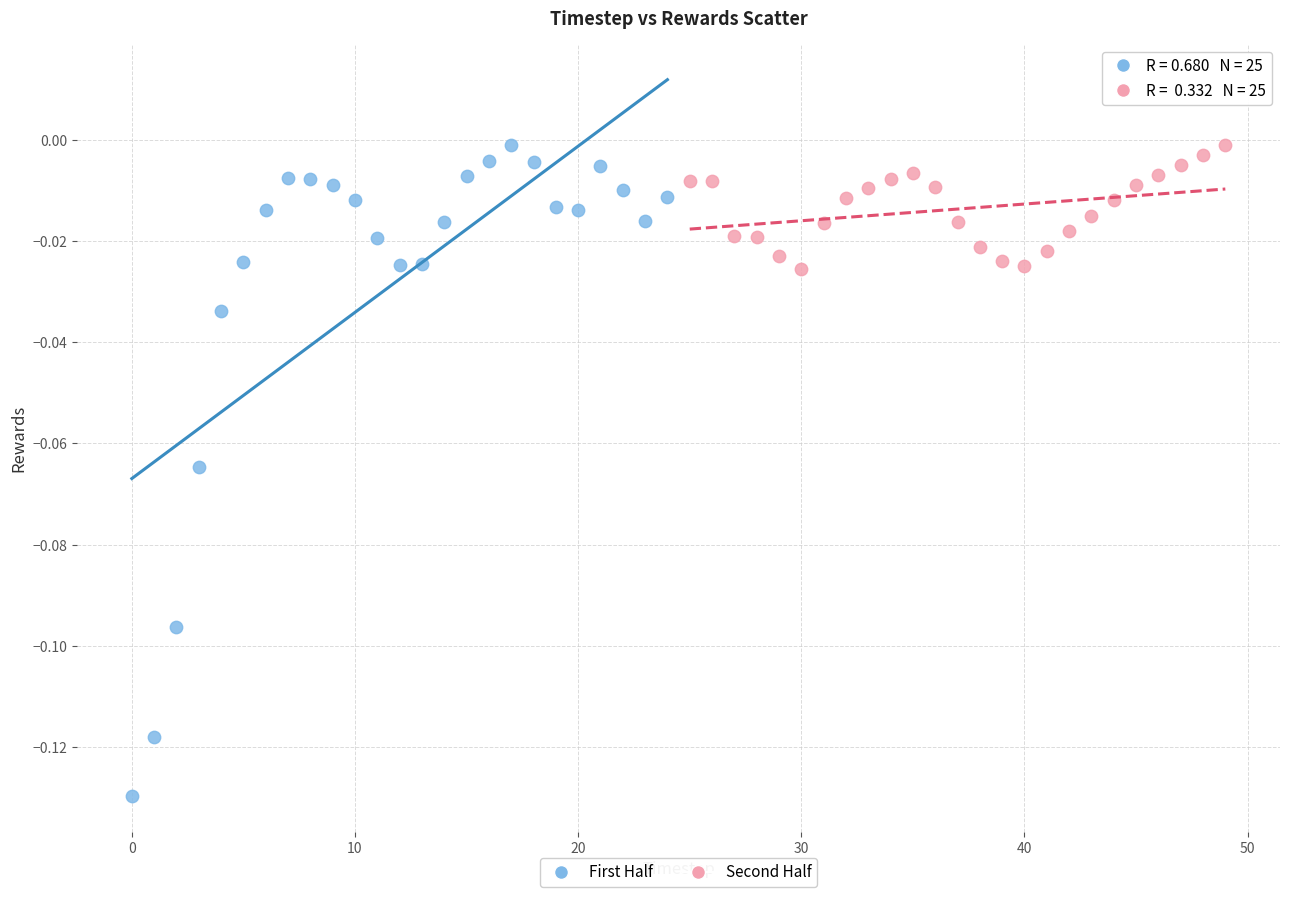

Which series contains the lowest Y value?

First Half